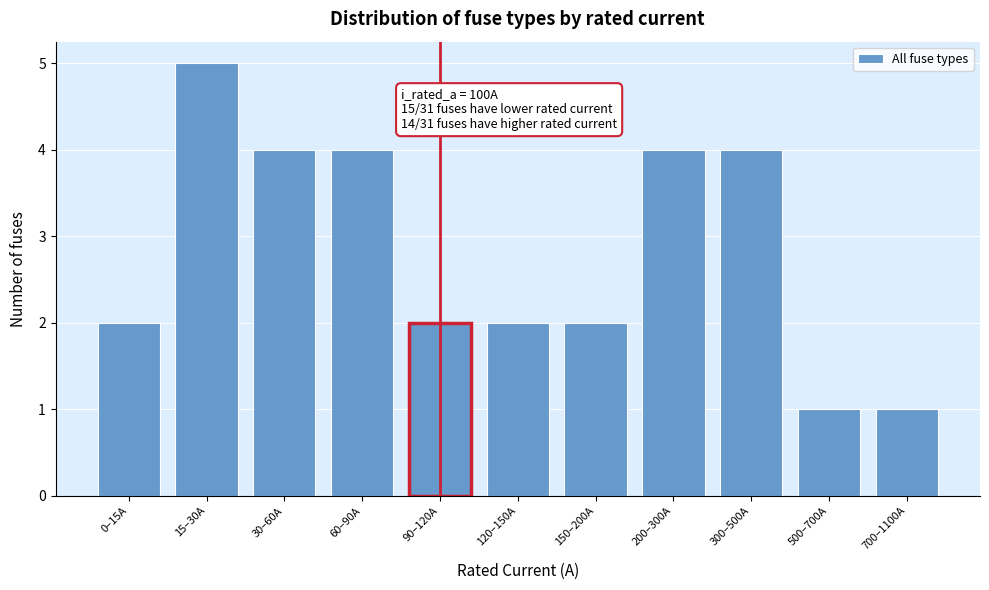

Reading right to left, extract all data points from this chart.

700–1100A=1	500–700A=1	300–500A=4	200–300A=4	150–200A=2	120–150A=2	90–120A=2	60–90A=4	30–60A=4	15–30A=5	0–15A=2